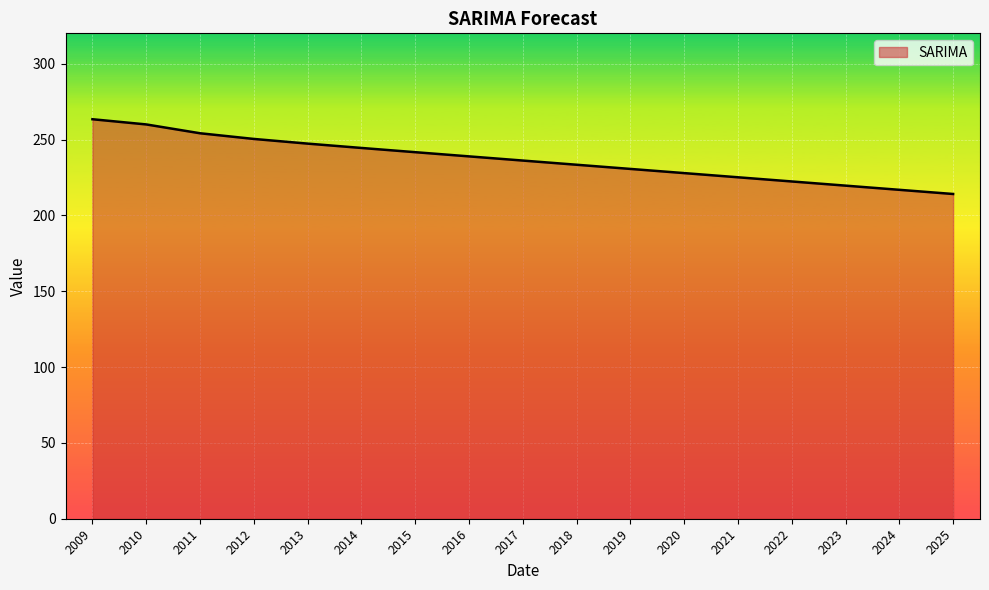

Which category has the highest value across all series?

2009